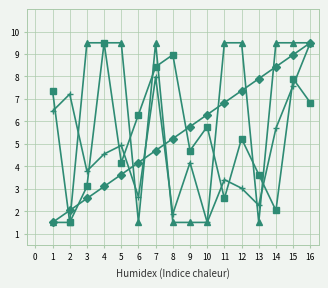

What is the minimum value shown in the chart?

1.5